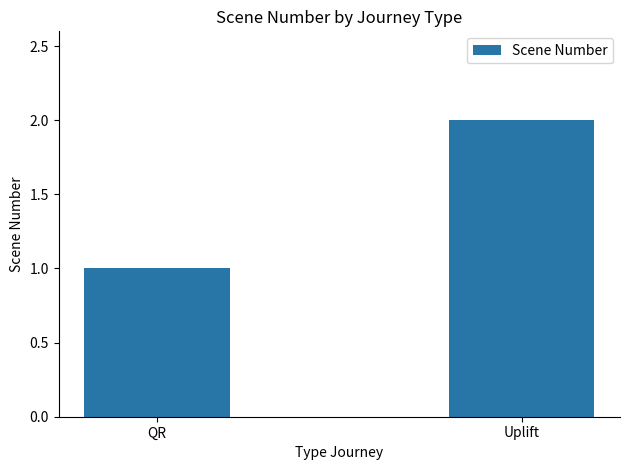

What is the label of the 1st bar from the right?

Uplift